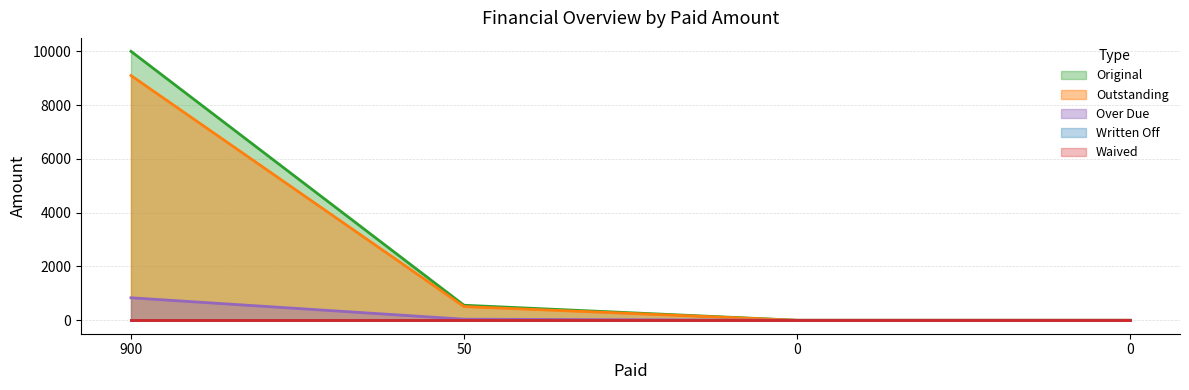

True or false: Outstanding and Over Due cross at least once.

False